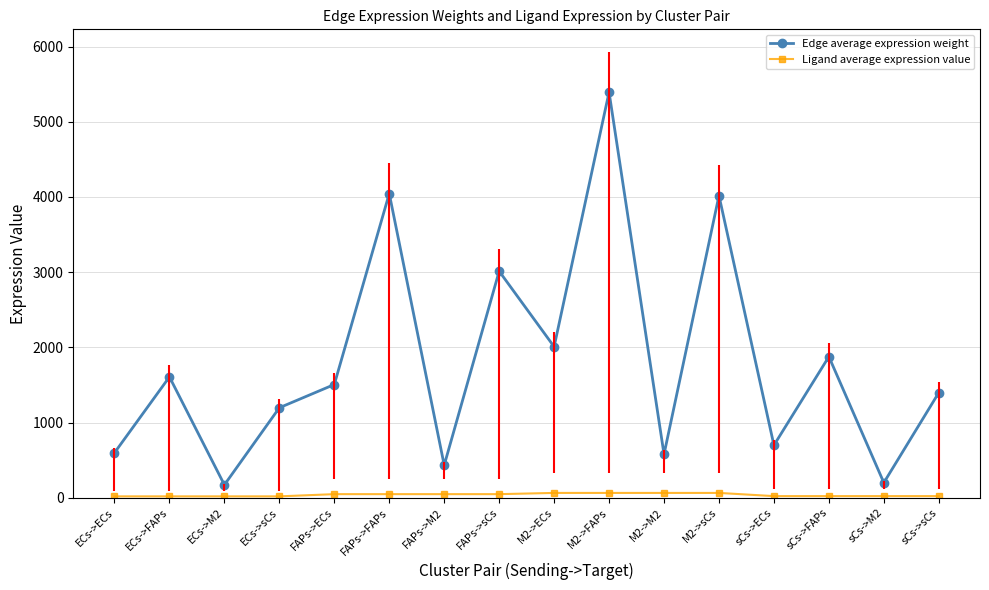

True or false: Edge average expression weight and Ligand average expression value cross at least once.

False